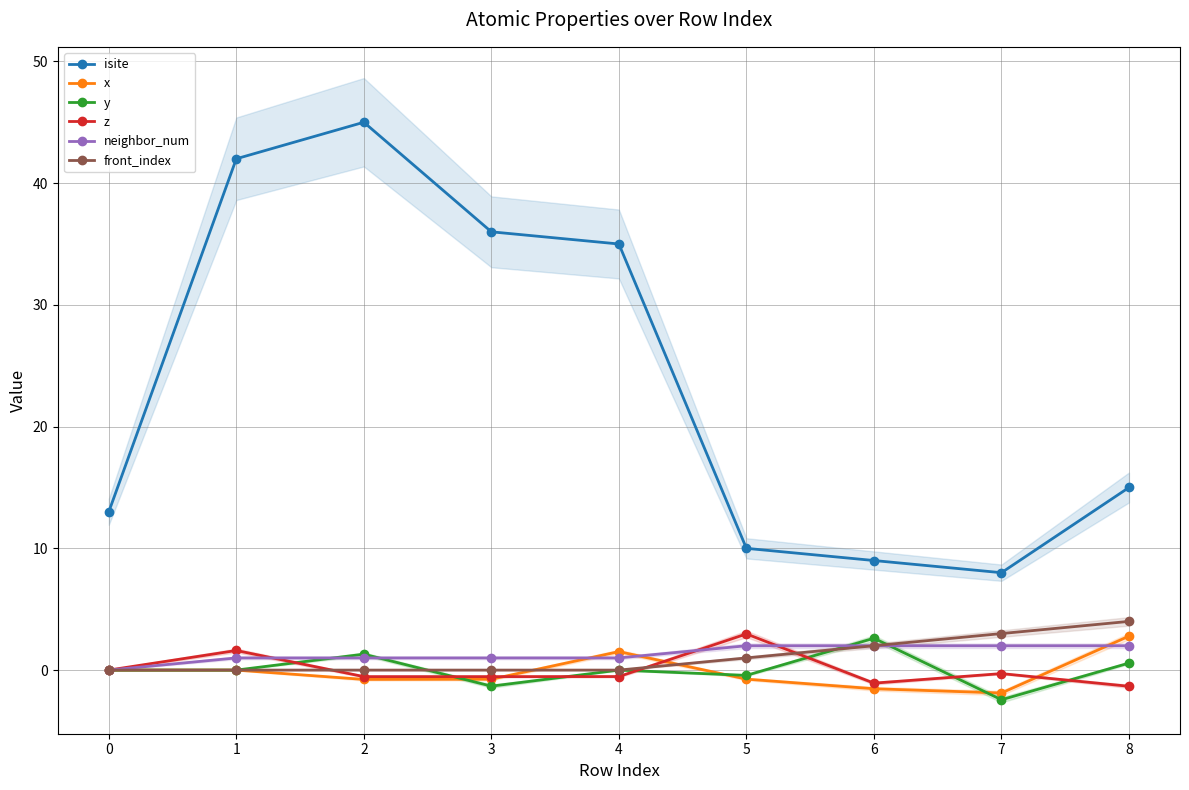

Reading left to right, what are all the values shown in this chart?

isite: 13.0	42.0	45.0	36.0	35.0	10.0	9.0	8.0	15.0
x: 0.0	-0.0	-0.8	-0.8	1.5	-0.7	-1.5	-1.9	2.8
y: 0.0	-0.0	1.3	-1.3	0.0	-0.4	2.6	-2.4	0.6
z: 0.0	1.6	-0.5	-0.5	-0.5	3.0	-1.1	-0.3	-1.3
neighbor_num: 0.0	1.0	1.0	1.0	1.0	2.0	2.0	2.0	2.0
front_index: 0.0	0.0	0.0	0.0	0.0	1.0	2.0	3.0	4.0